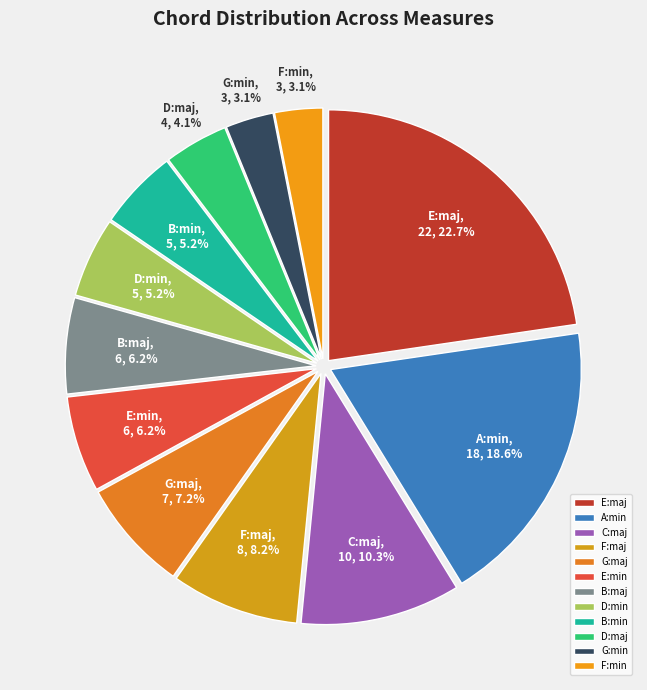

Which has a higher value, F:maj or D:maj?

F:maj